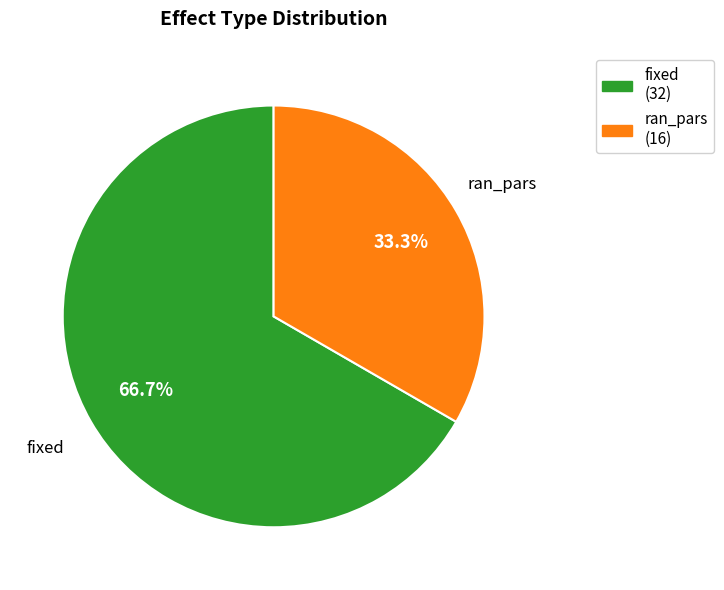

To the nearest percent, what percentage of the pie is fixed?

67%